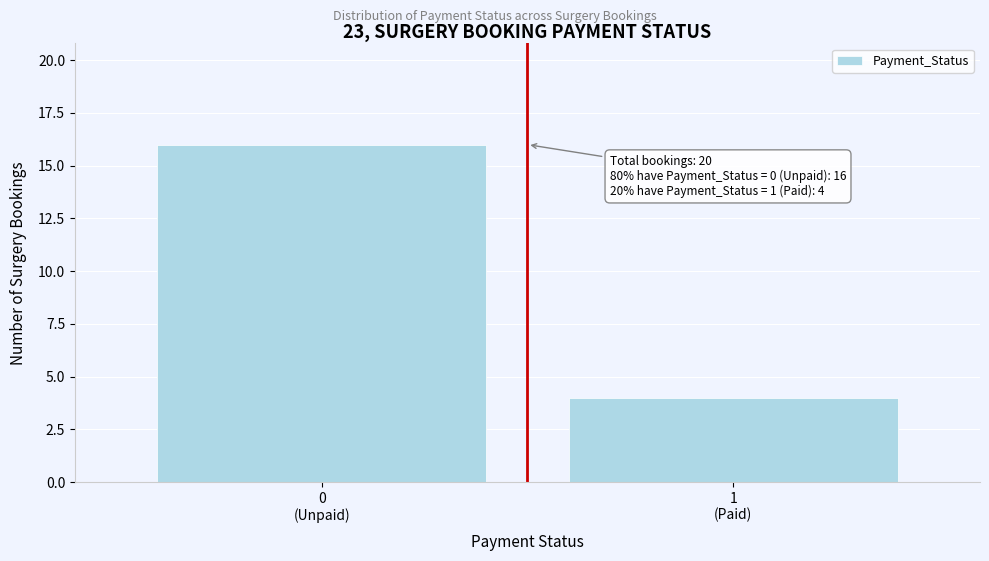

Reading right to left, list all the values displayed in this chart.

4	16